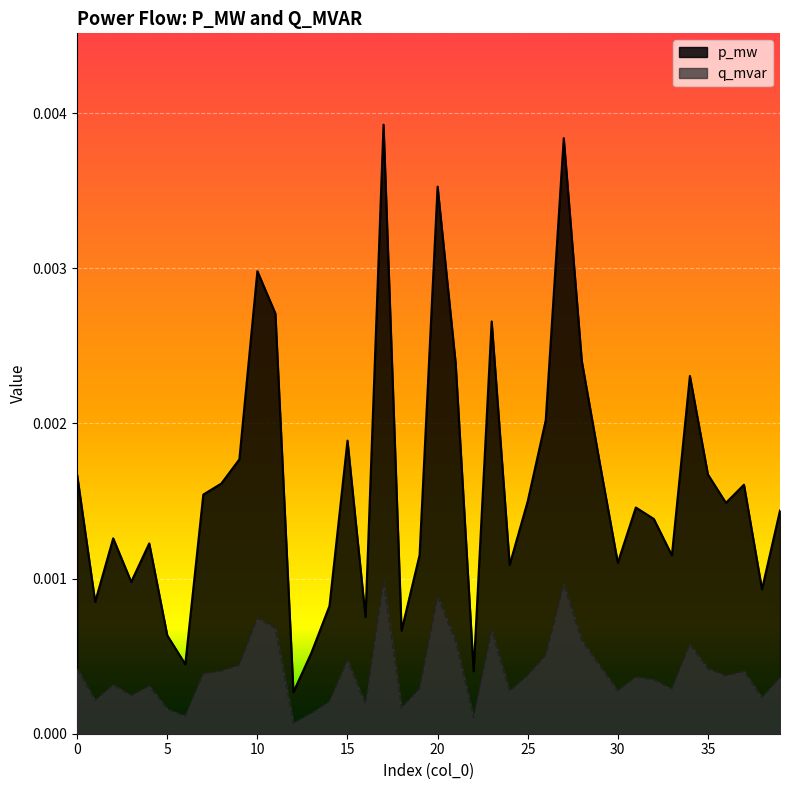

True or false: p_mw and q_mvar cross at least once.

False